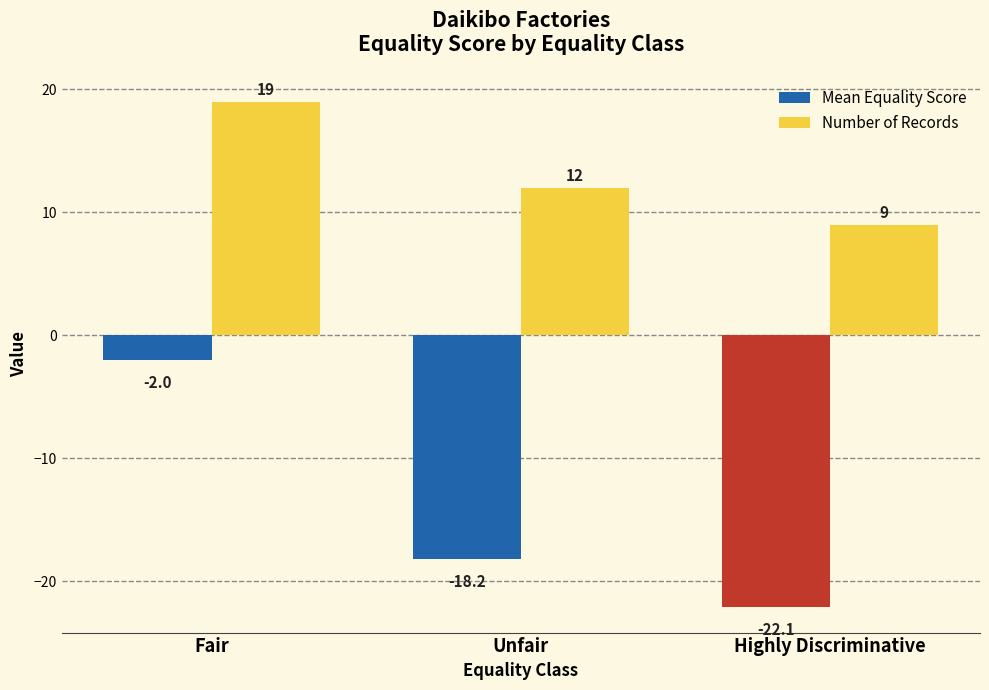

Reading left to right, list all the values displayed in this chart.

Mean Equality Score: Fair=-2.0	Unfair=-18.2	Highly Discriminative=-22.1
Number of Records: Fair=19.0	Unfair=12.0	Highly Discriminative=9.0